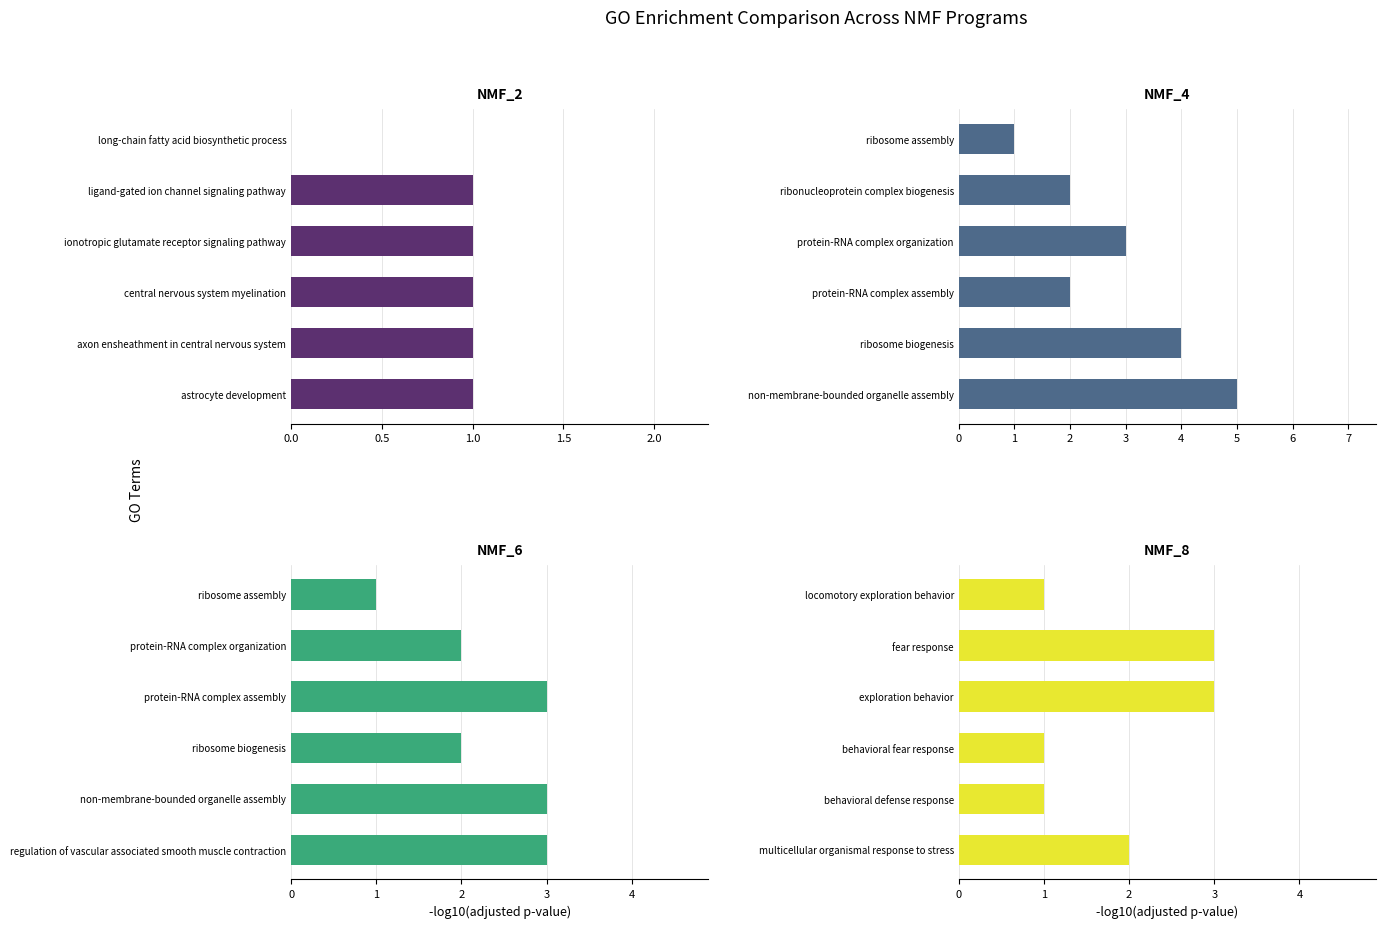

The value of NMF_8 at exploration behavior is 3. True or false?

True